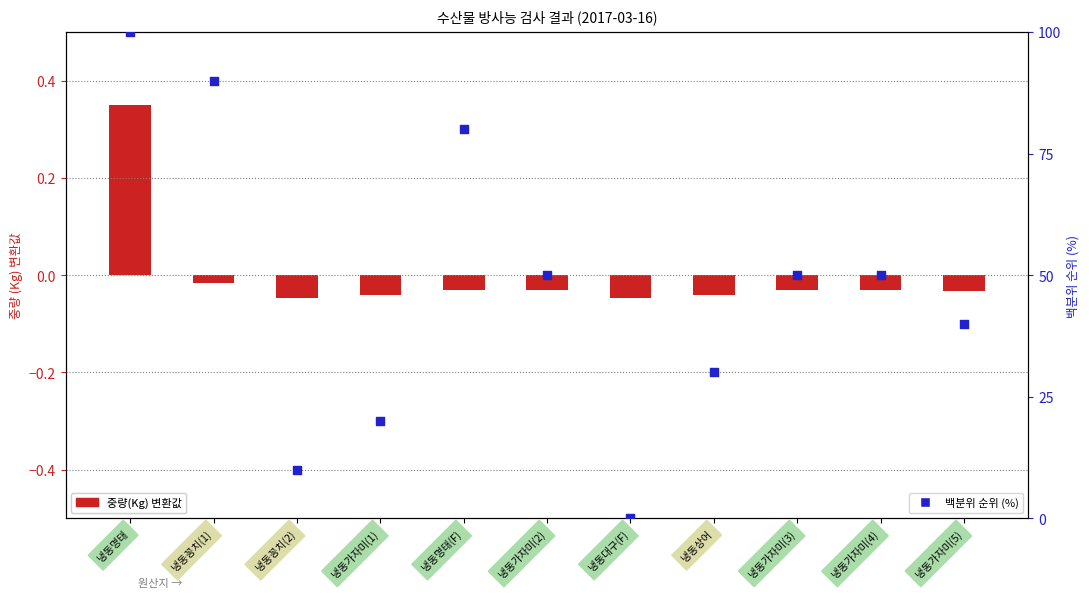

At how many categories does at least one series exceed 73?

3